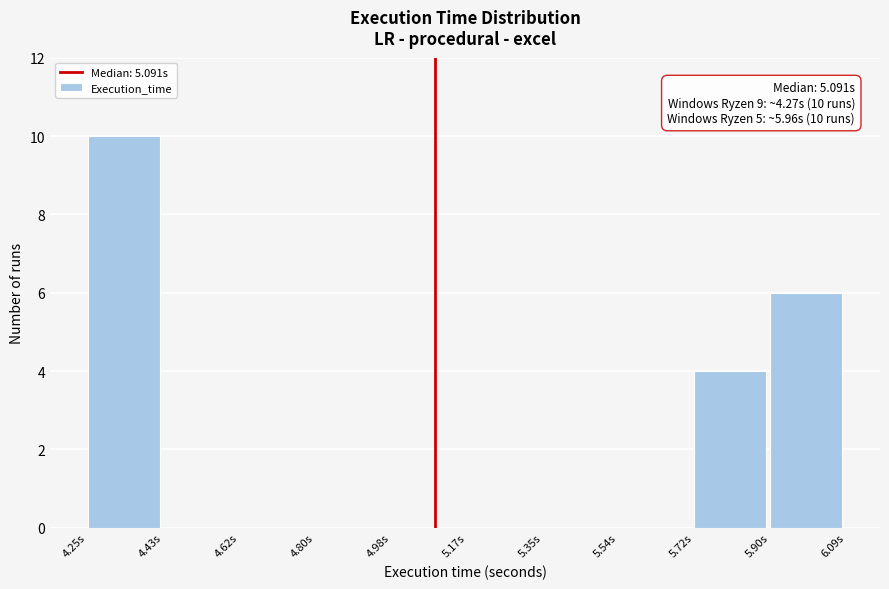

Over which range of the x-axis is the bar tallest?

4.24 to 4.44